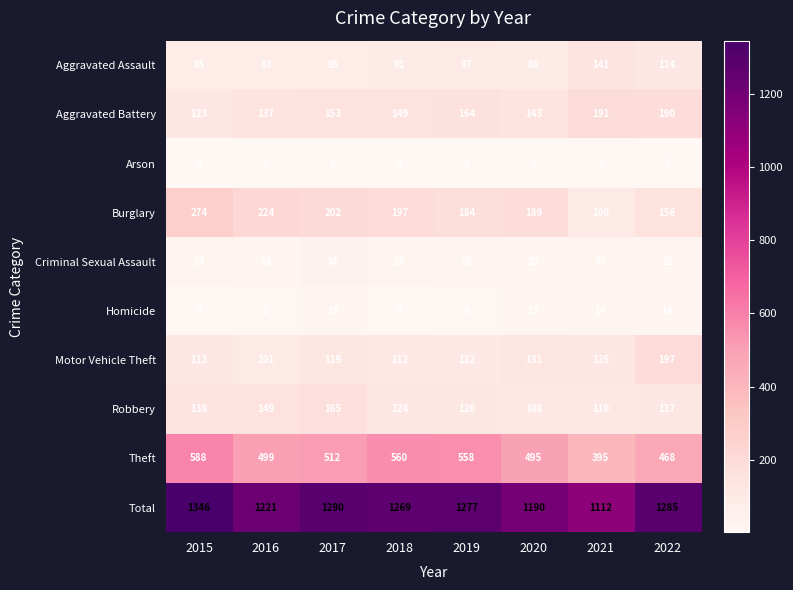

The value of Burglary at 2015 is 274. True or false?

True